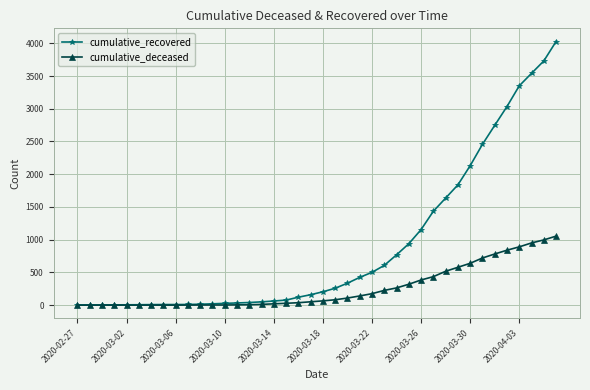

Which series has the widest spread of values?

cumulative_recovered